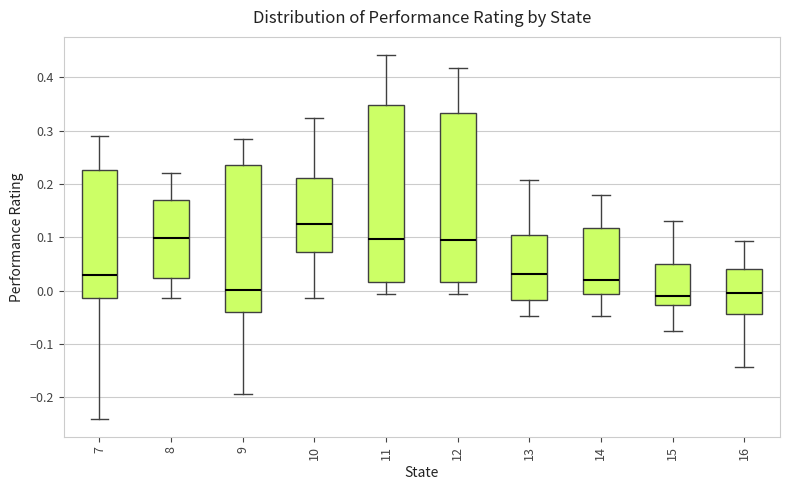

Where does the lower whisker of the box at x = 12 end on the y-axis? The values are not printed on the chart, so give them approximately, as read against the axis.

-0.01